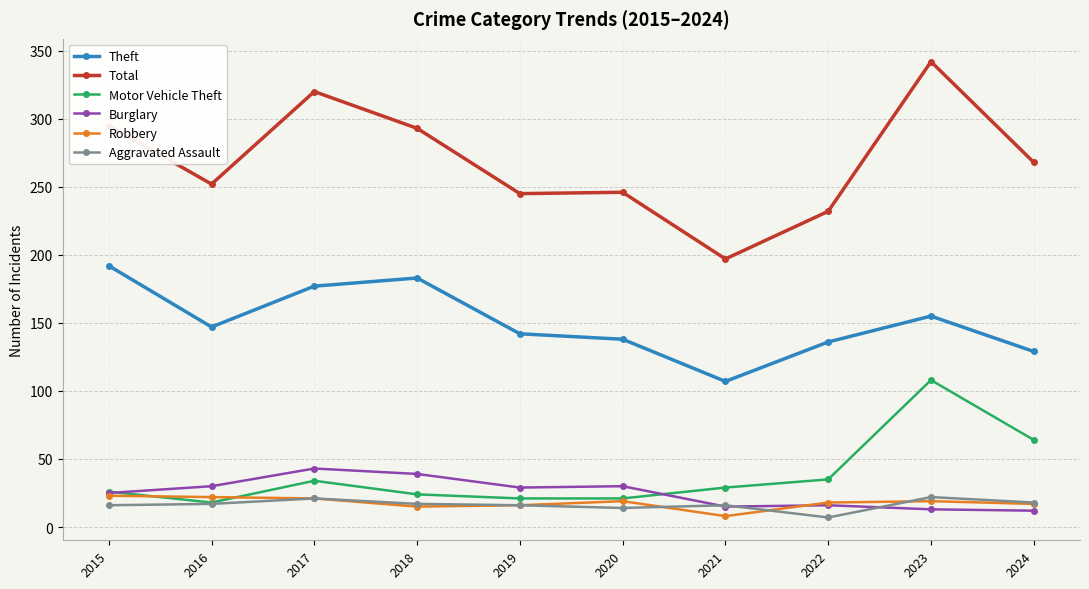

How many data points in Motor Vehicle Theft are less than 29?

5